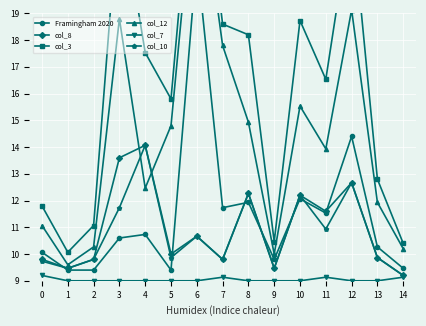

Reading left to right, what are all the values shown in this chart?

Framingham 2020: 10.1	9.4	9.4	10.6	10.7	9.4	21.1	11.7	11.9	9.8	12.1	11.5	14.4	10.3	9.5
col_8: 9.8	9.5	9.8	13.6	14.1	10.0	10.7	9.8	12.3	9.5	12.2	11.6	12.7	9.9	9.2
col_3: 11.8	10.1	11.1	23.4	17.5	15.8	26.6	18.6	18.2	10.5	18.7	16.5	22.8	12.8	10.4
col_12: 11.1	9.6	10.3	18.8	12.5	14.8	24.9	17.8	14.9	10.0	15.5	13.9	19.1	11.9	10.2
col_7: 9.2	9.0	9.0	9.0	9.0	9.0	9.0	9.1	9.0	9.0	9.0	9.1	9.0	9.0	9.1
col_10: 9.7	9.5	9.8	11.7	14.1	9.9	10.7	9.8	12.3	9.5	12.2	10.9	12.7	9.9	9.2